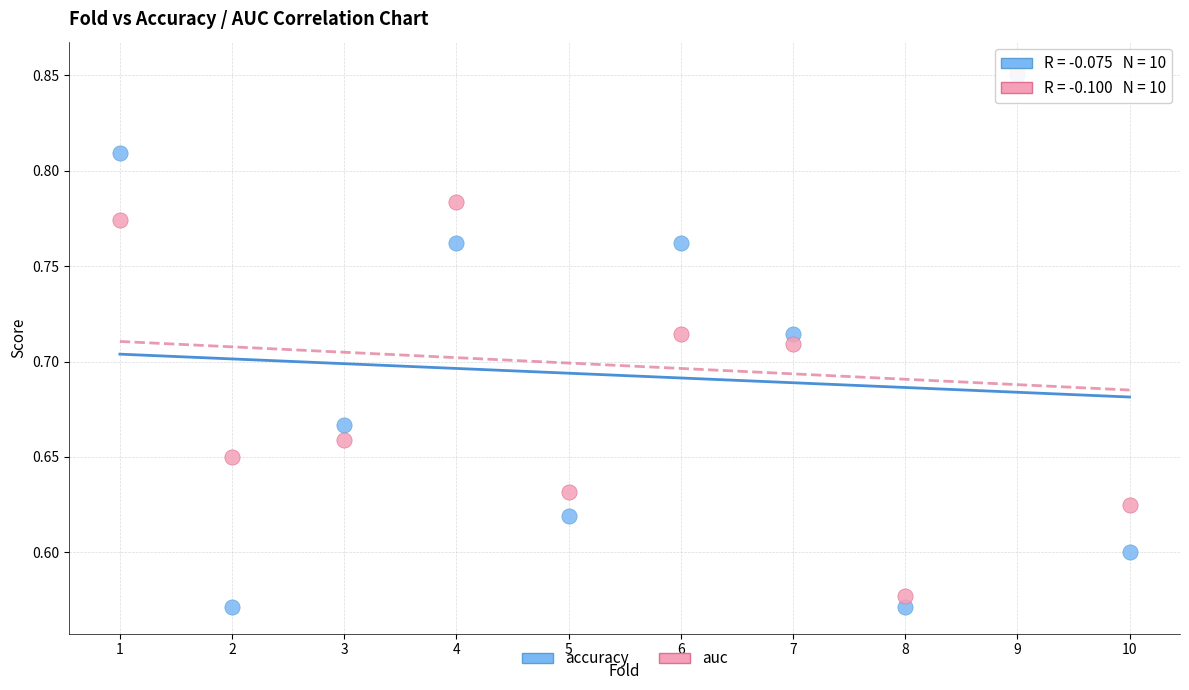

Which series has the widest spread of Y values?

accuracy